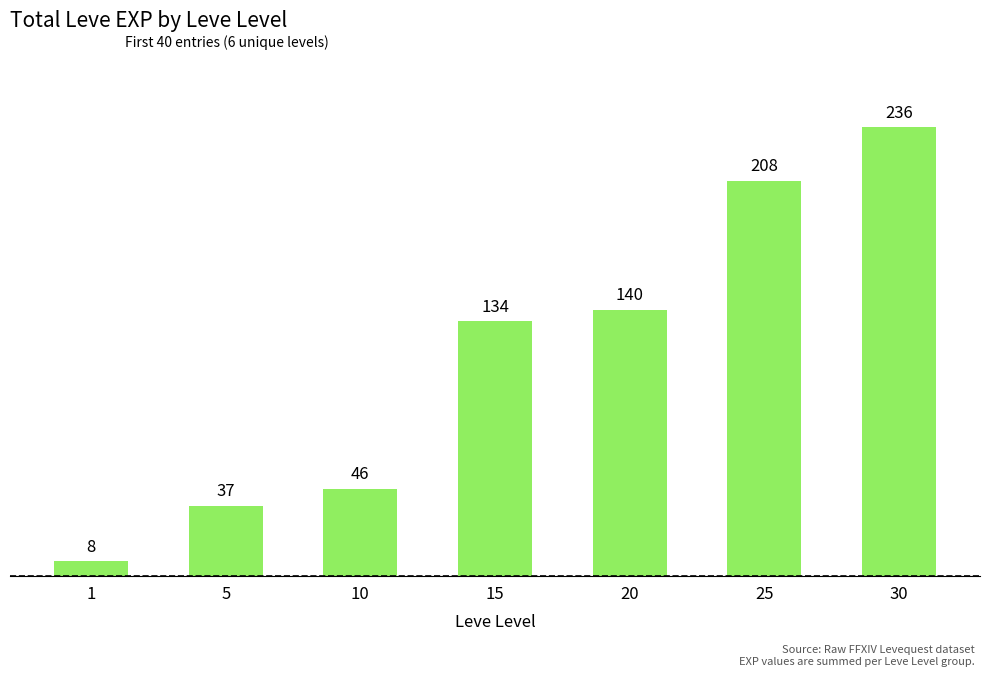

What is the greatest value displayed?

236